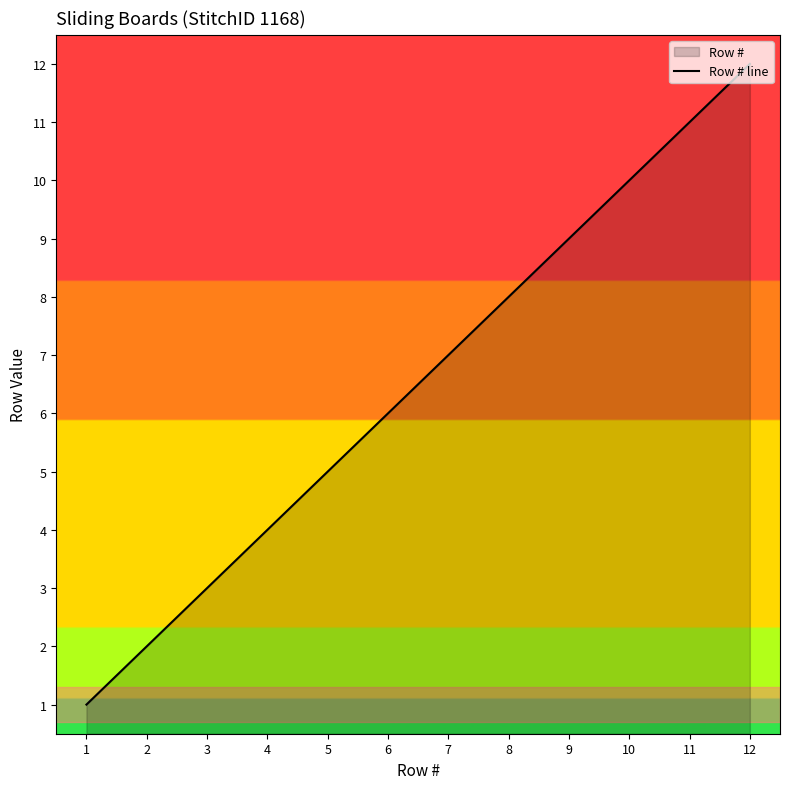

Approximately how many times larger is the value at 8 compared to 11?

0.7